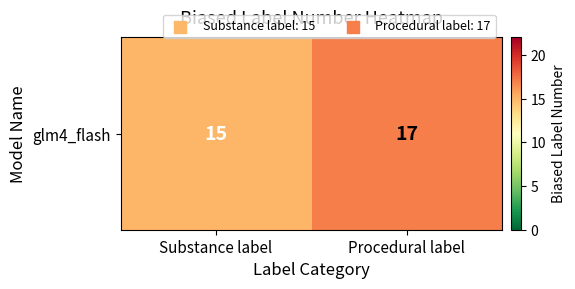

What is the smallest value displayed?

15